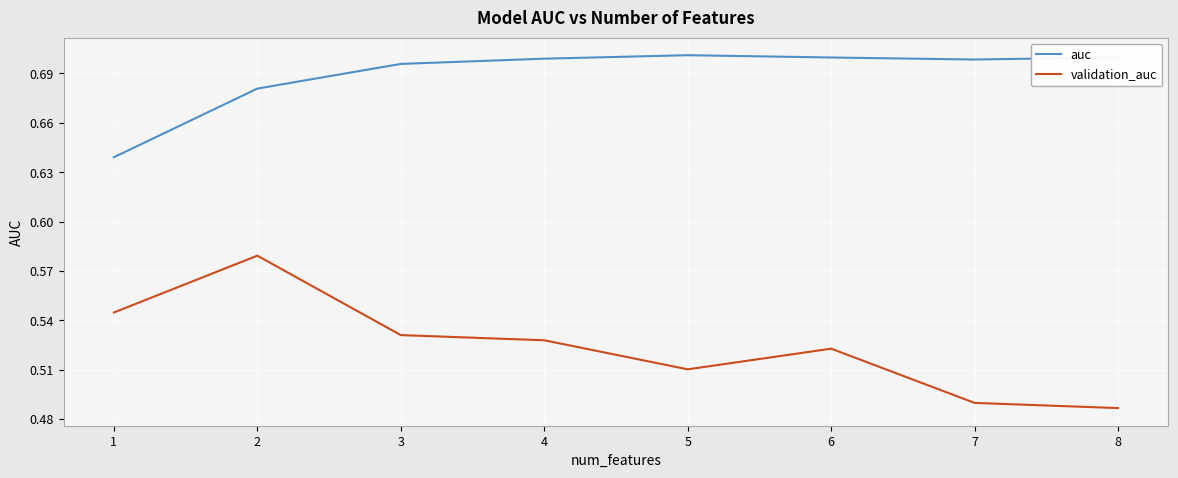

Which series has the largest range (max minus min)?

validation_auc